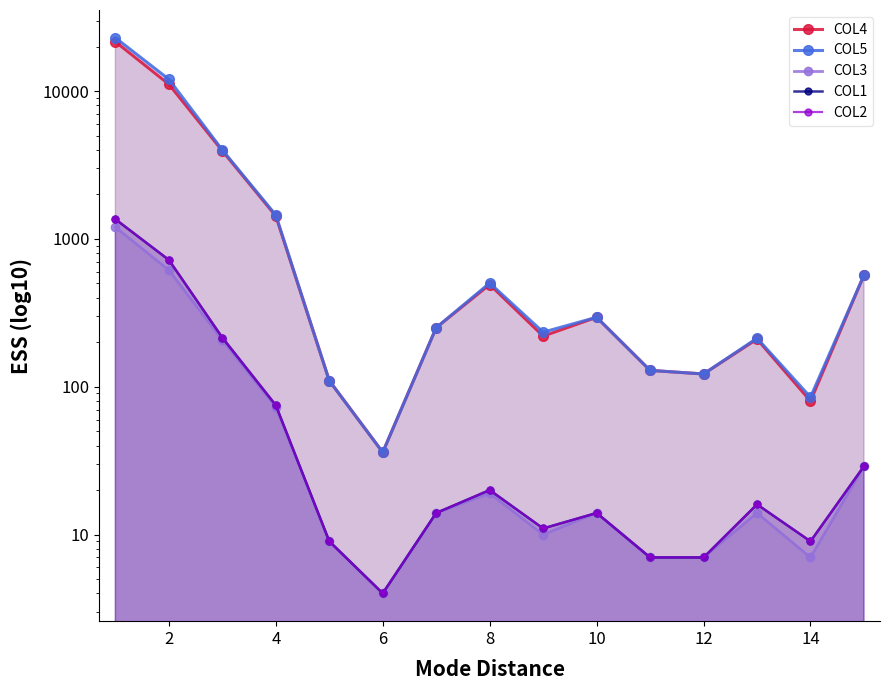

Does the chart have visible grid lines?

No